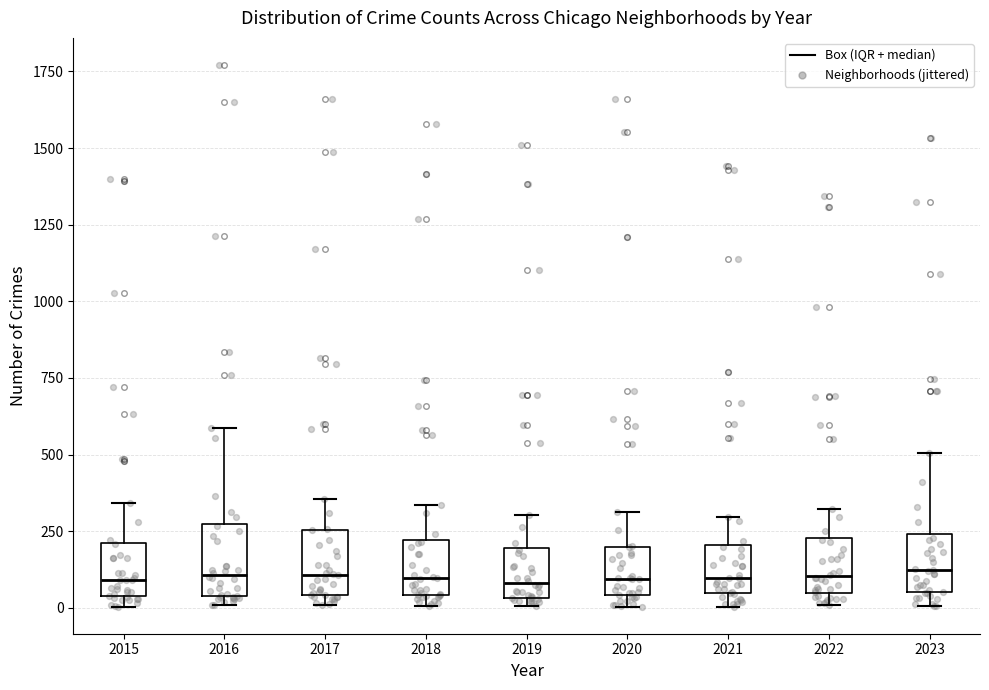

Reading left to right, transcribe this box plot: for each box, give where its median line is, the range the box spans, and where its two whiskers end, as read against the y-axis. The values are not printed on the chart, so give them approximately, as read against the axis.

2015: median 100, box 50 to 200, whiskers 0 to 350
2016: median 100, box 50 to 250, whiskers 0 to 600
2017: median 100, box 50 to 250, whiskers 0 to 350
2018: median 100, box 50 to 200, whiskers 0 to 350
2019: median 100, box 50 to 200, whiskers 0 to 300
2020: median 100, box 50 to 200, whiskers 0 to 300
2021: median 100, box 50 to 200, whiskers 0 to 300
2022: median 100, box 50 to 250, whiskers 0 to 300
2023: median 100, box 50 to 250, whiskers 0 to 500